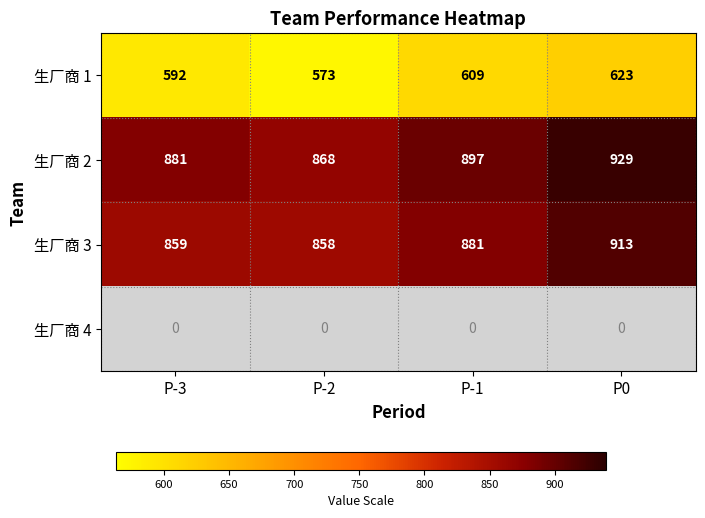

How many data points in 生厂商 3 are less than 881?

2